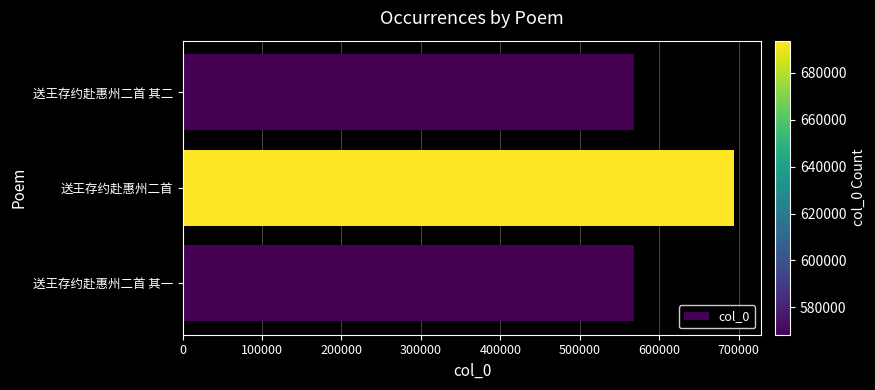

Between 送王存约赴惠州二首 其二 and 送王存约赴惠州二首, which is larger?

送王存约赴惠州二首